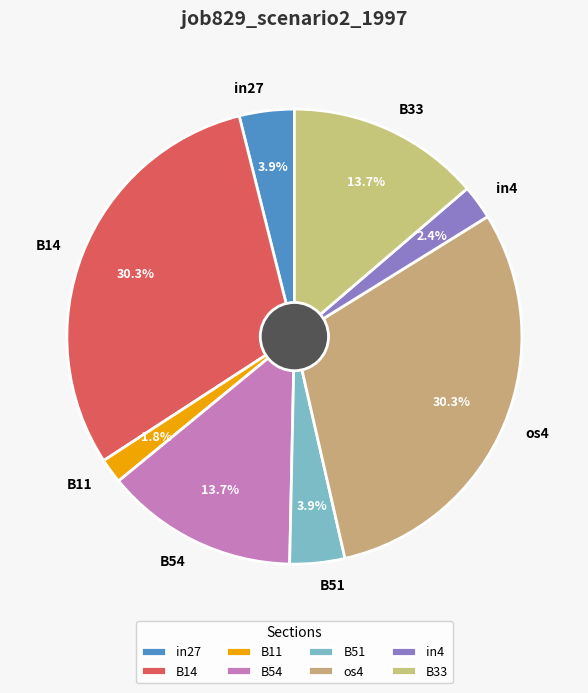

Do in27 and B11 together represent more than half of the pie?

No